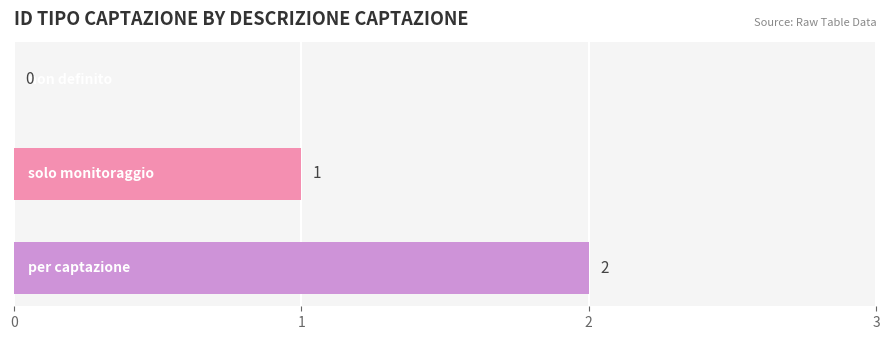

What is the sum of all values?

3